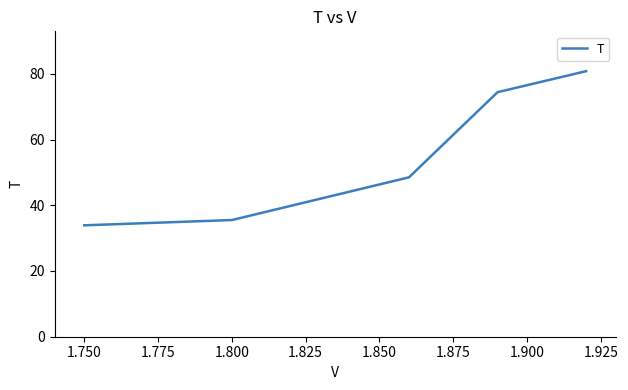

What is the minimum value shown in the chart?

33.9